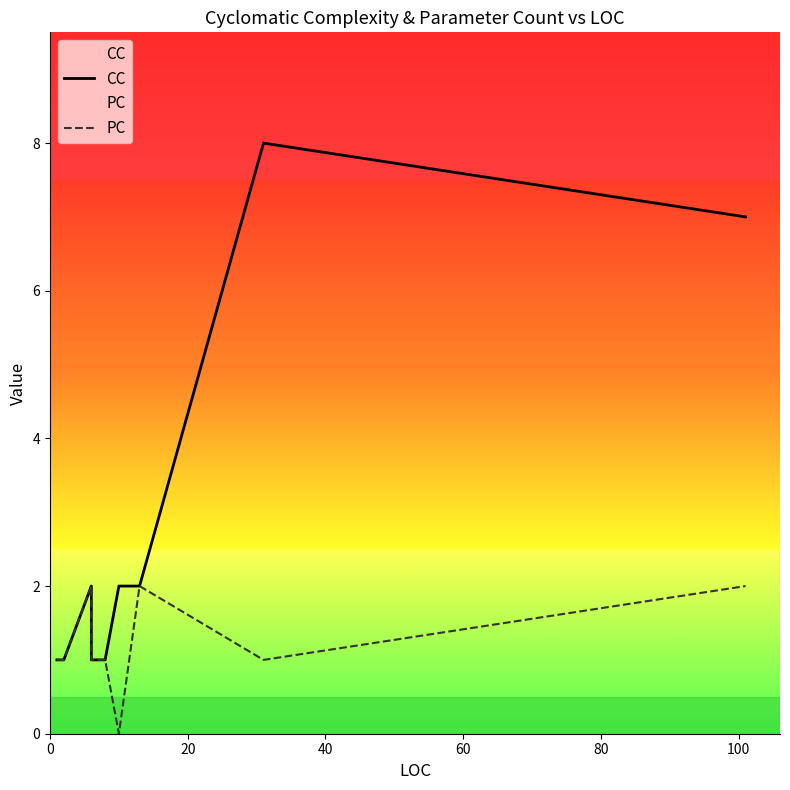

Rank the series by their average value, from lowest to highest.

PC, CC